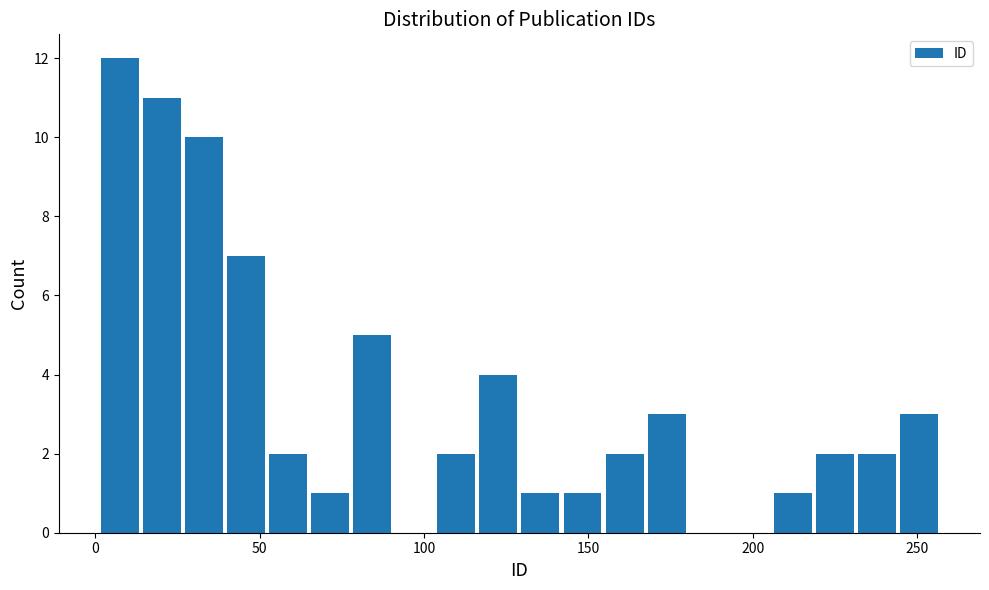

Read against the x-axis, roughly where is the centre of the tallest bar?

5